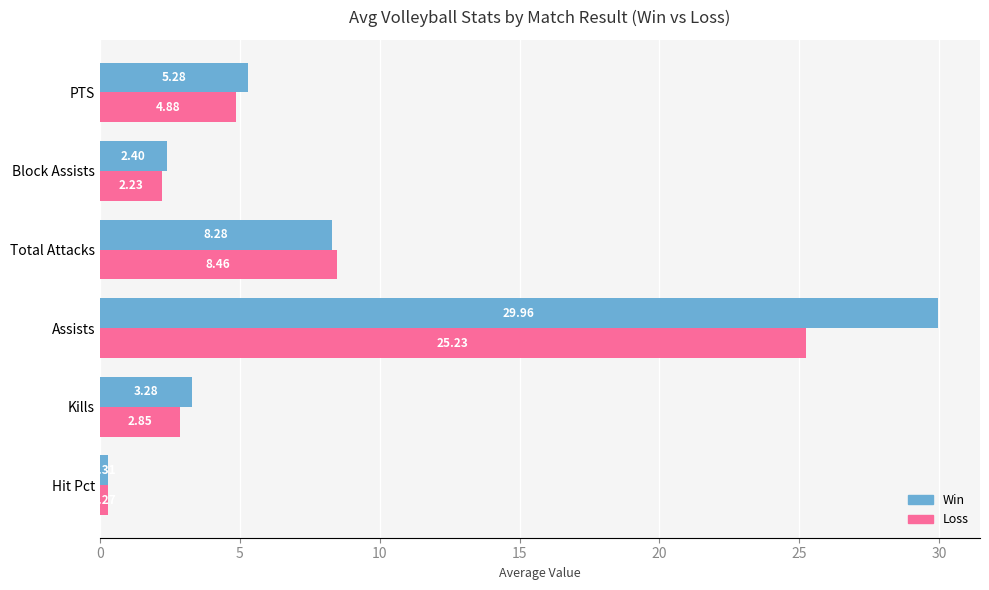

What is the average value of the Win series?

8.3